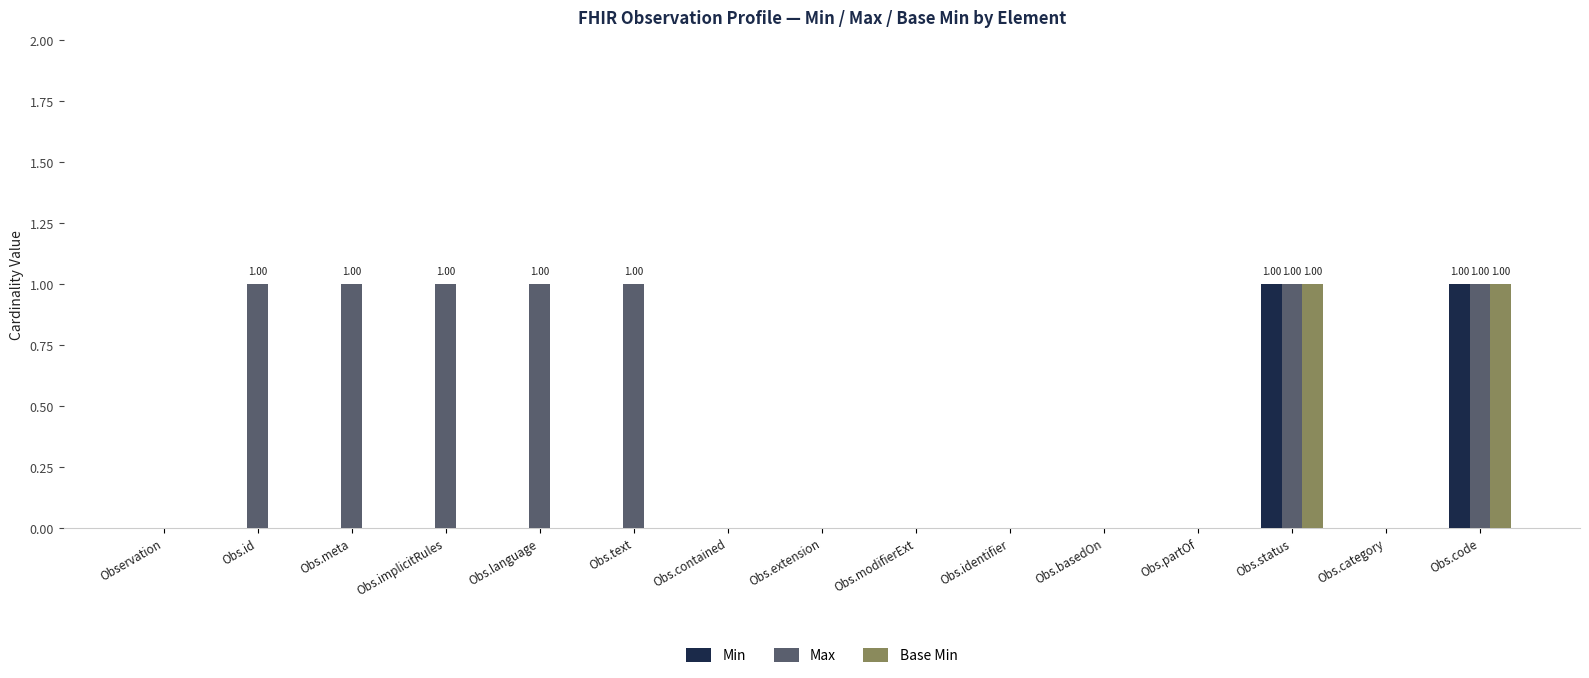

Which series changed the most between Obs.text and Obs.category?

Max